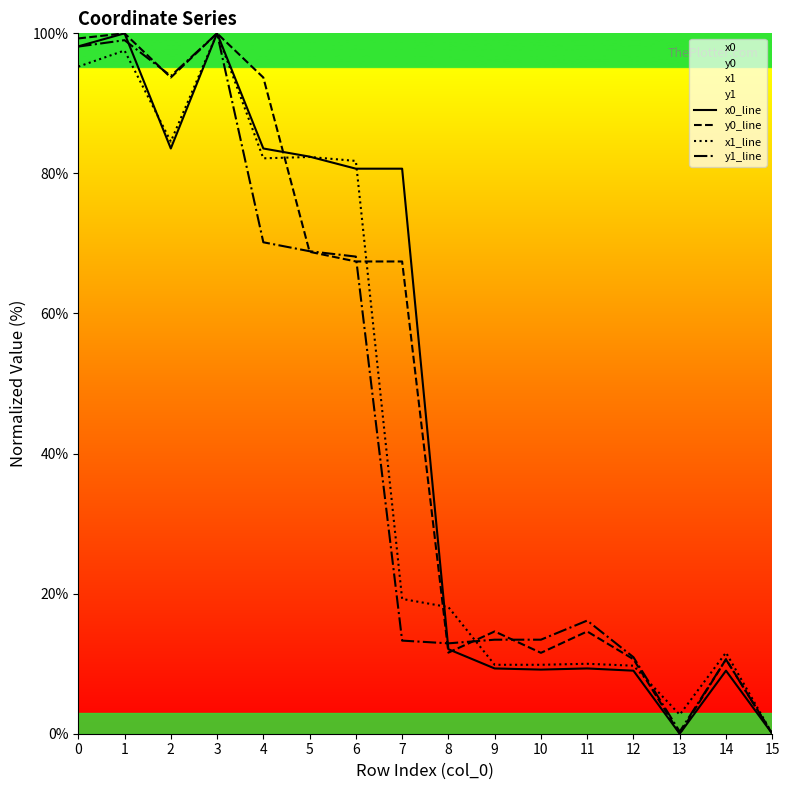

Which category has the highest value in the x1_line series?

3